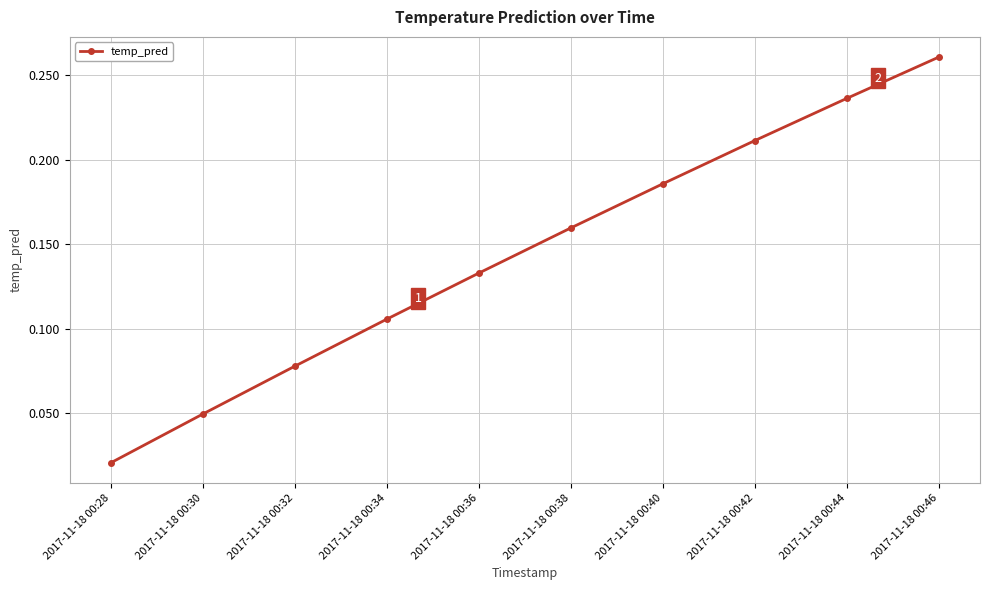

What is the sum of all values?

1.4